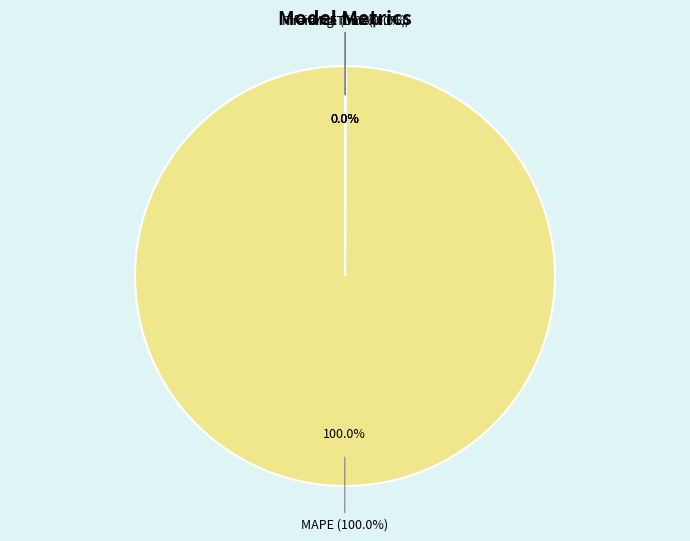

True or false: Training Time accounts for 6% of the total.

False